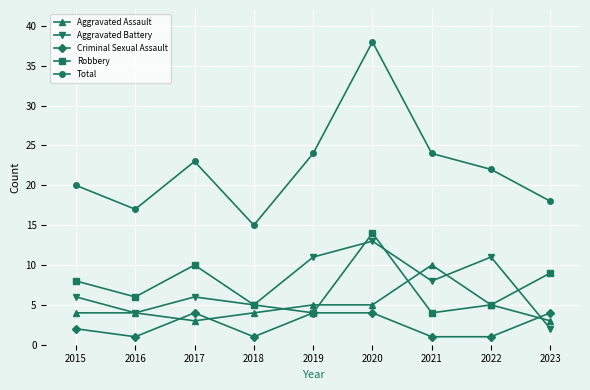

Reading right to left, transcribe all the data shown in this chart.

Aggravated Assault: 2023=3	2022=5	2021=10	2020=5	2019=5	2018=4	2017=3	2016=4	2015=4
Aggravated Battery: 2023=2	2022=11	2021=8	2020=13	2019=11	2018=5	2017=6	2016=4	2015=6
Criminal Sexual Assault: 2023=4	2022=1	2021=1	2020=4	2019=4	2018=1	2017=4	2016=1	2015=2
Robbery: 2023=9	2022=5	2021=4	2020=14	2019=4	2018=5	2017=10	2016=6	2015=8
Total: 2023=18	2022=22	2021=24	2020=38	2019=24	2018=15	2017=23	2016=17	2015=20